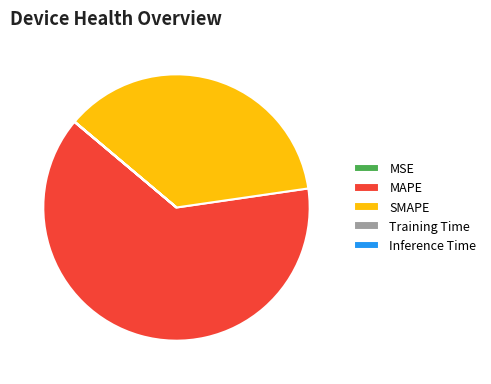

The MAPE slice represents 63% of the pie. True or false?

True